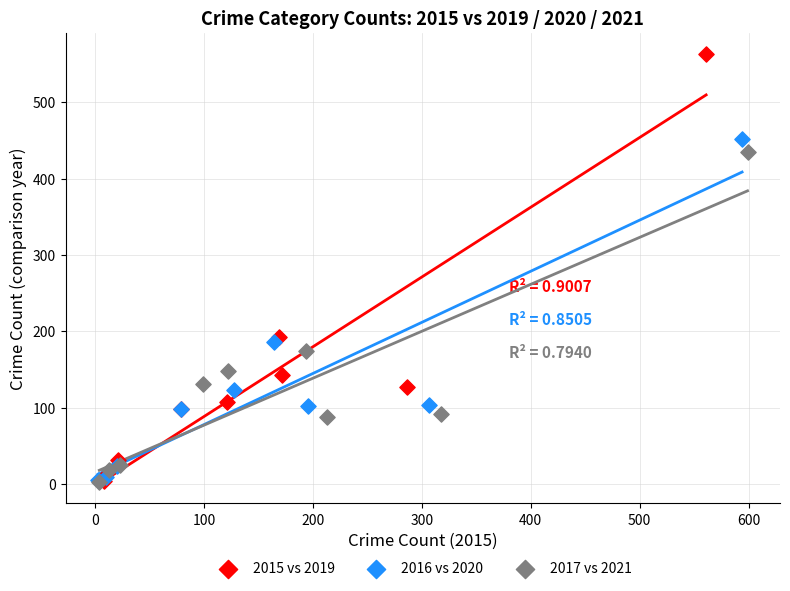

Which series reaches the maximum Y coordinate?

2015 vs 2019